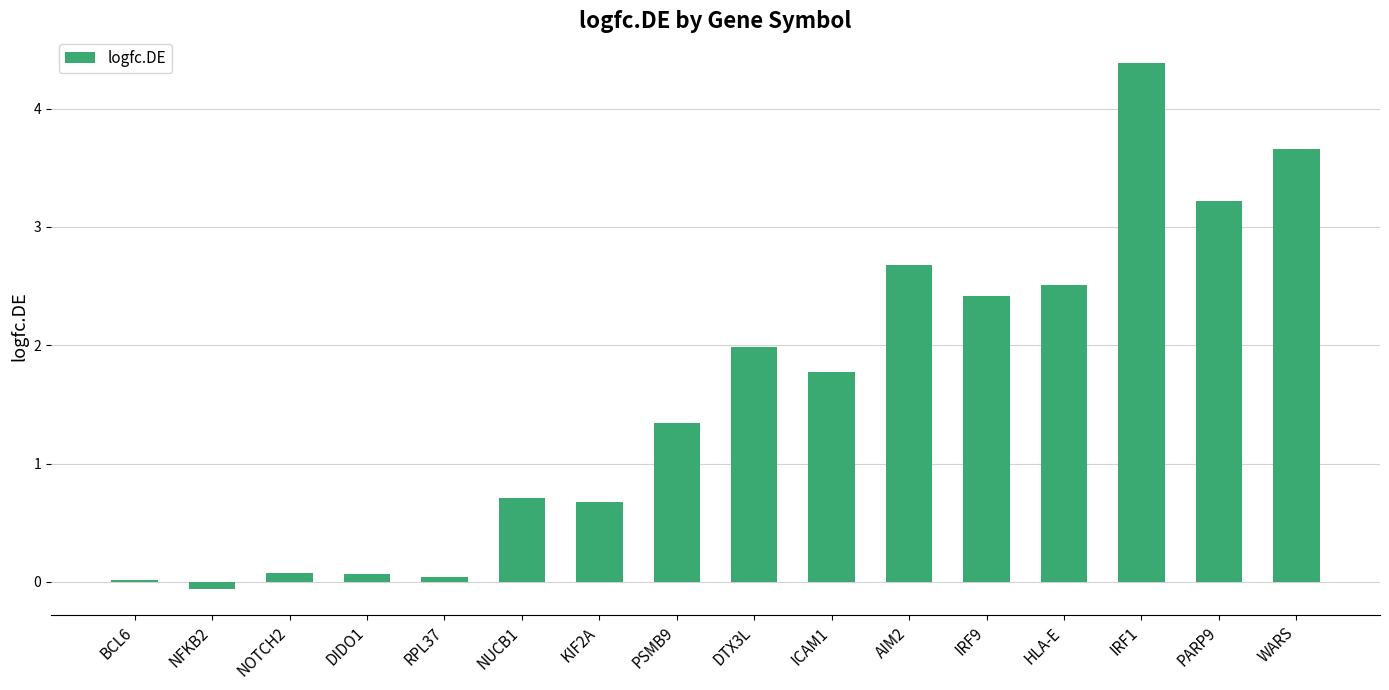

What is the sum of the values at WARS and BCL6?

3.7